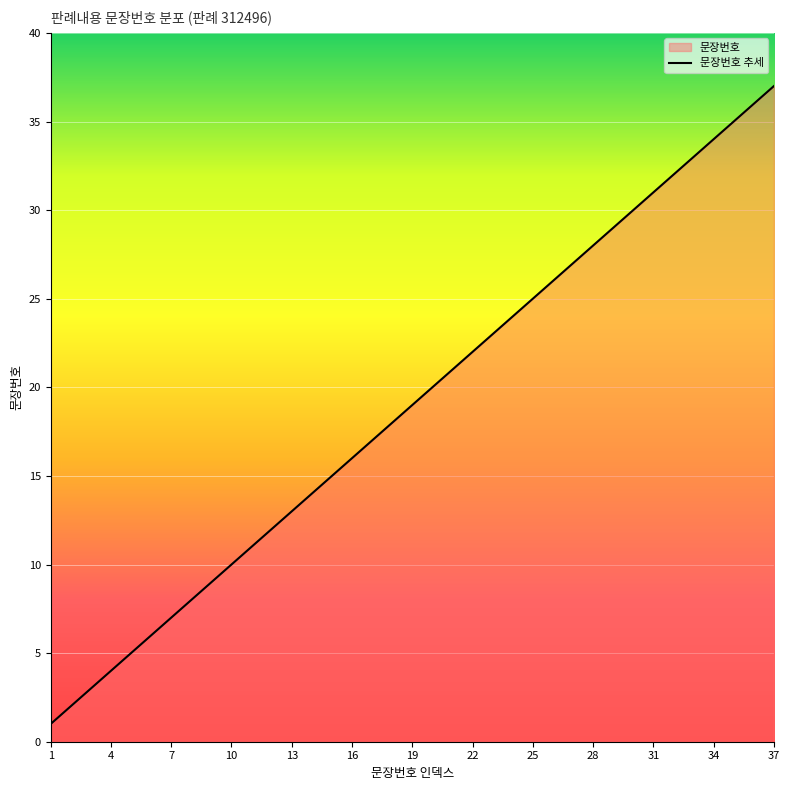

How many values are below 19?

18